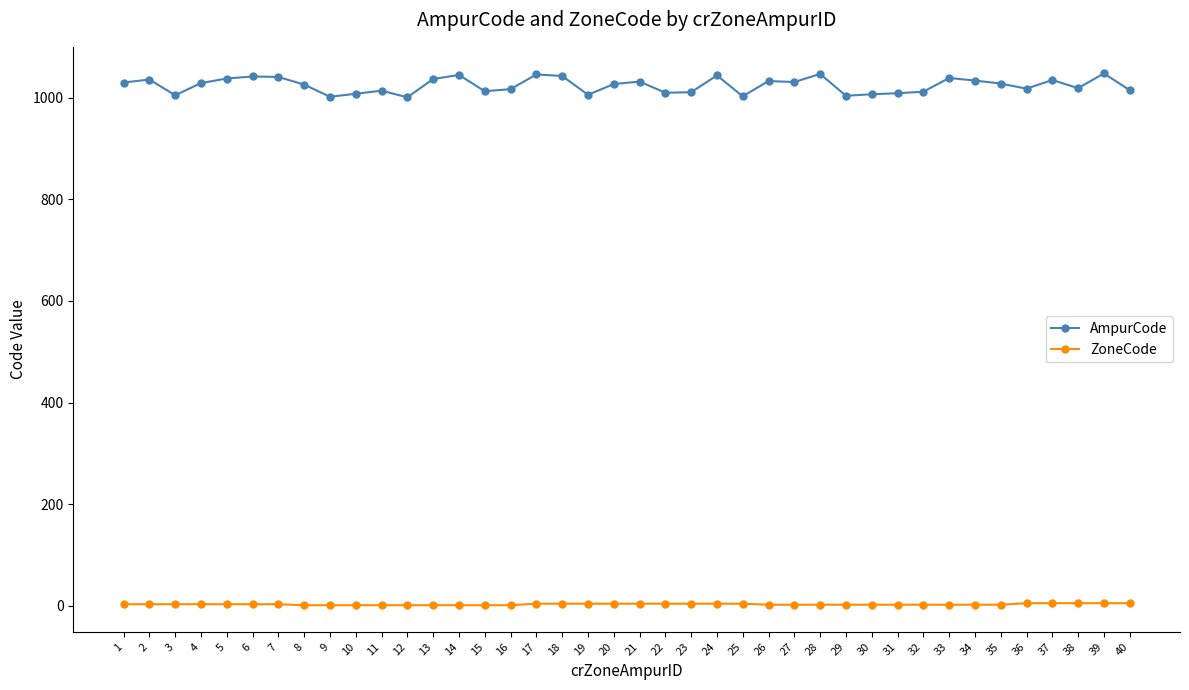

True or false: AmpurCode and ZoneCode intersect in this chart.

False